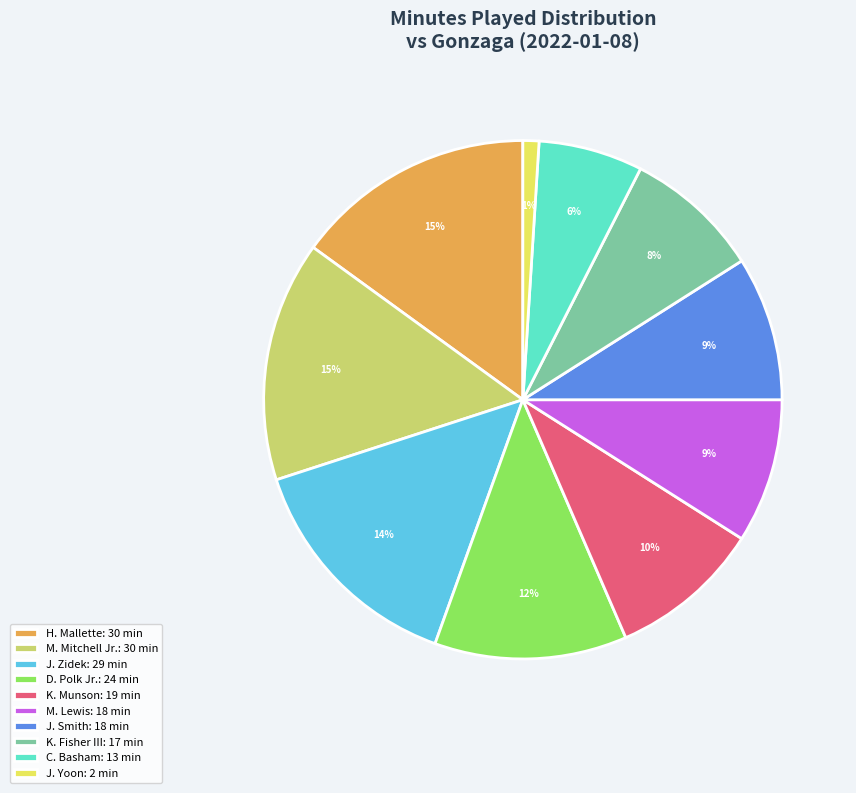

Approximately how many times larger is the value at C. Basham: 13 min compared to M. Lewis: 18 min?

0.7